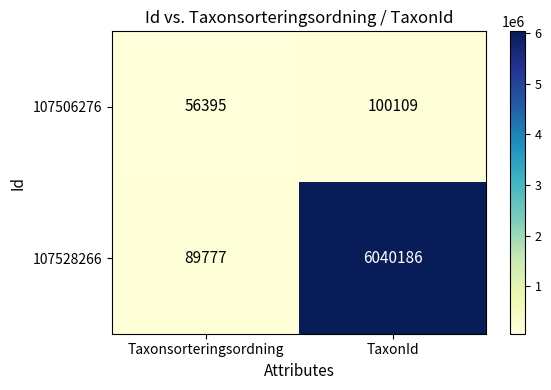

Reading right to left, what are all the values shown in this chart?

107506276: 100109	56395
107528266: 6040186	89777